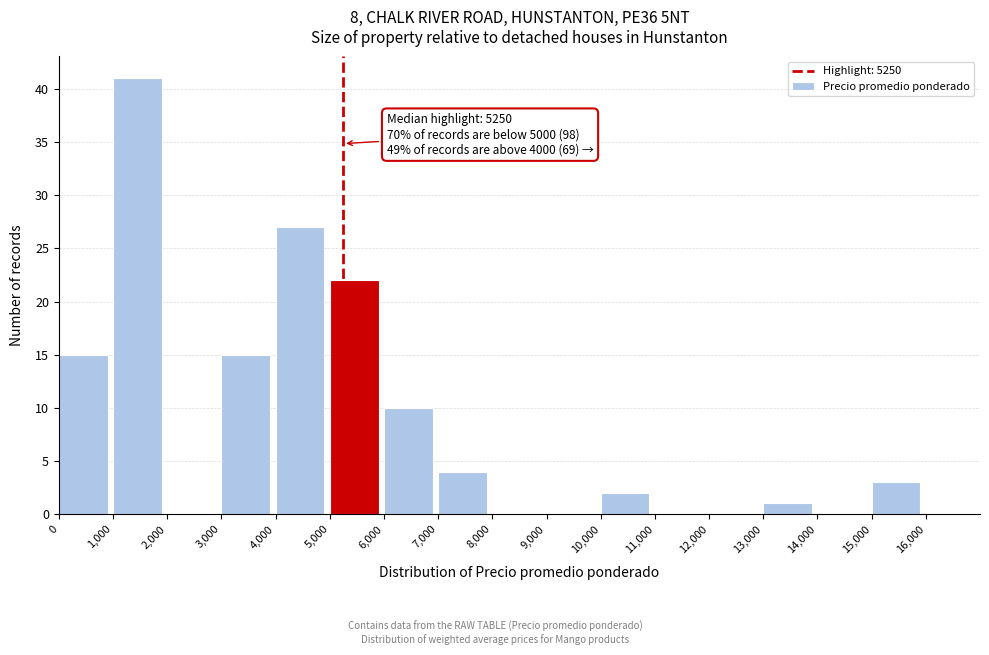

Over which range of the x-axis is the bar tallest?

1,000 to 2,000